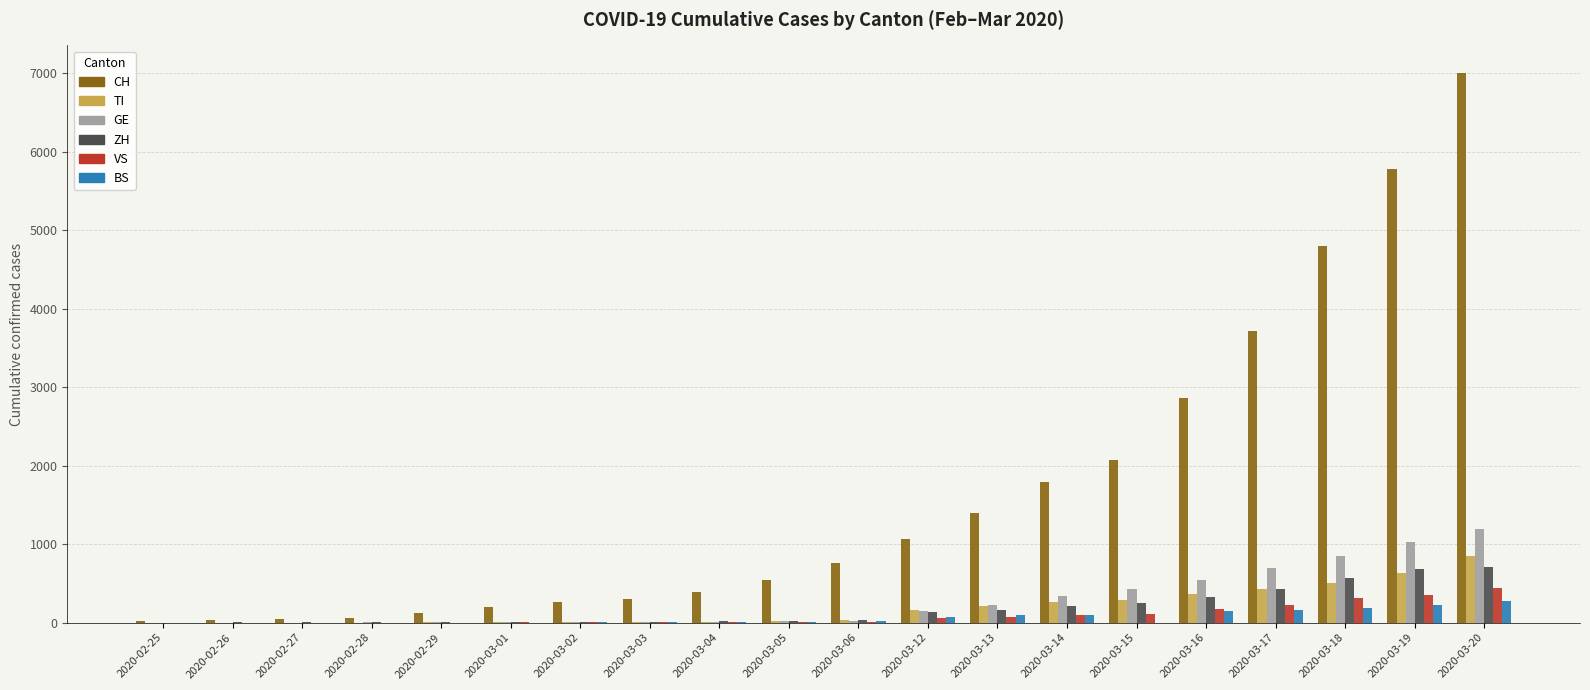

What is the highest value of the TI series?

849